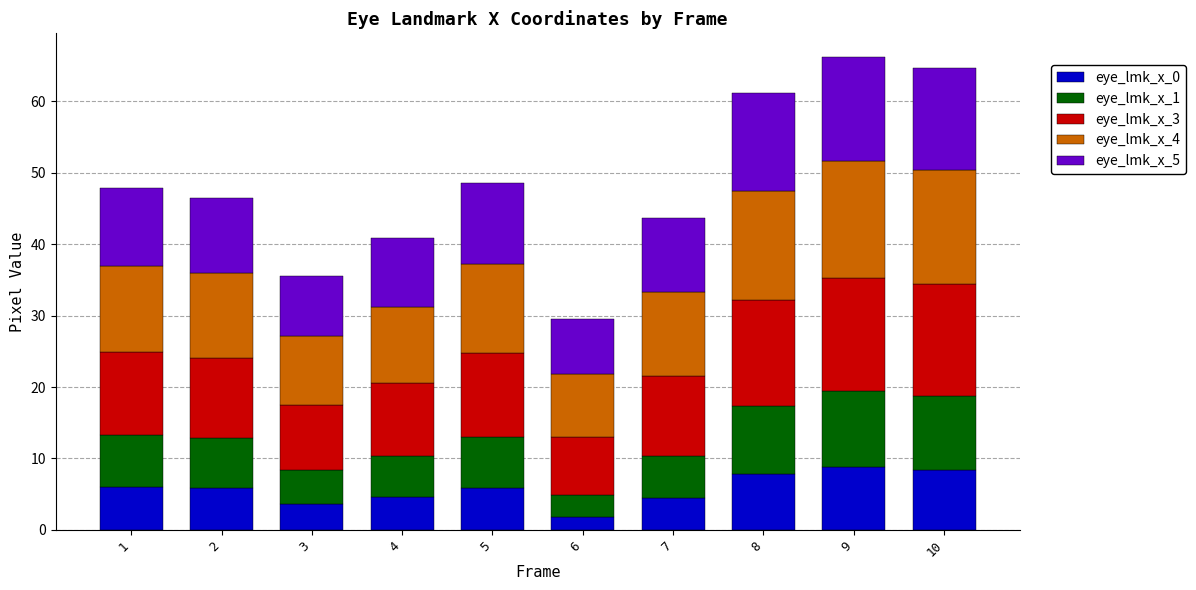

What is the average value of the eye_lmk_x_0 series?

5.7